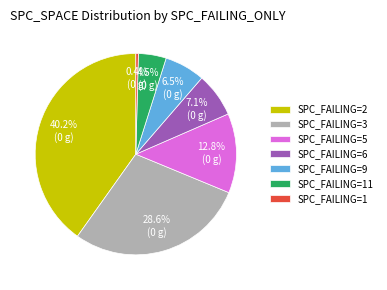

Count the number of slices in the pie.

7